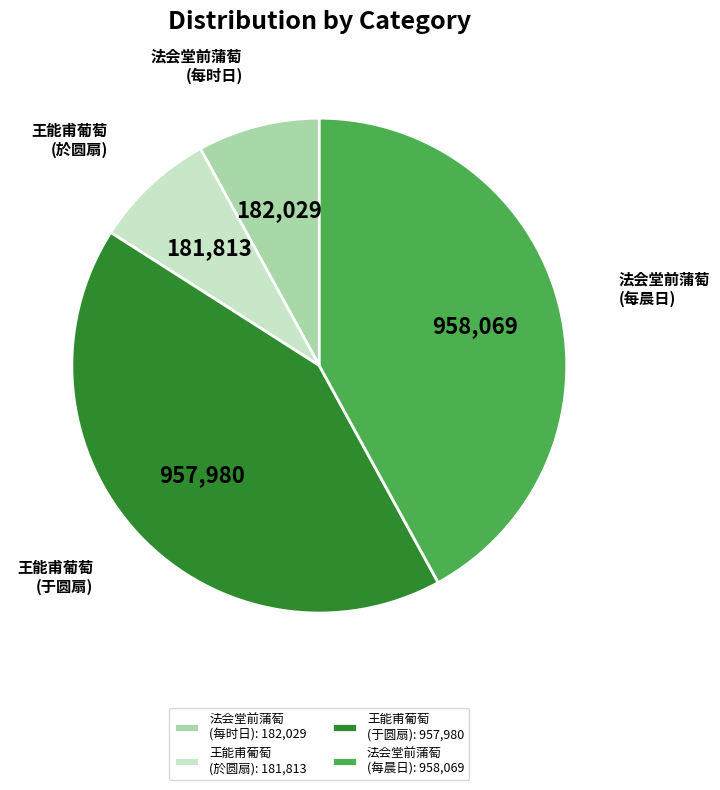

Is it true that 王能甫葡萄 (於圆扇) is 1% of the pie?

False